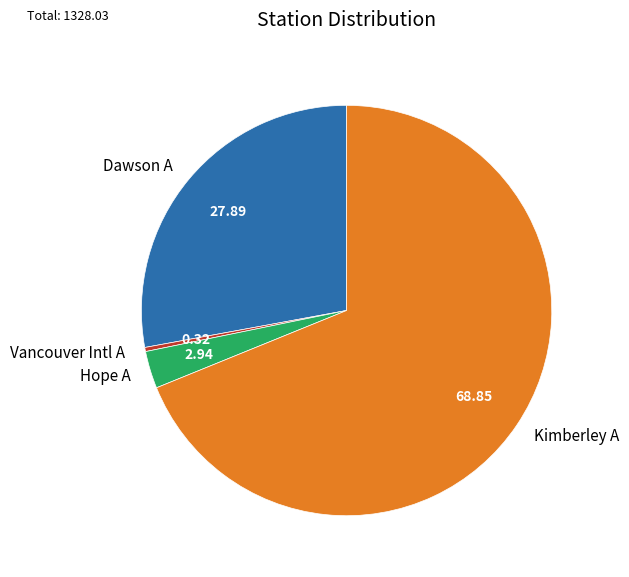

Count the number of slices in the pie.

4